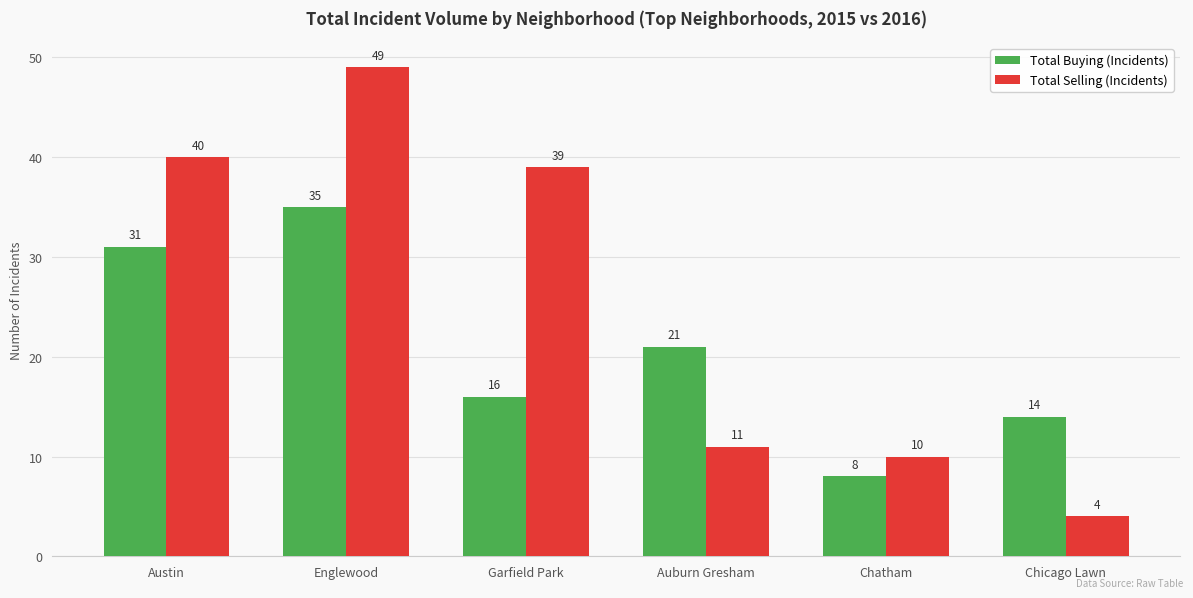

Does the chart contain any negative values?

No